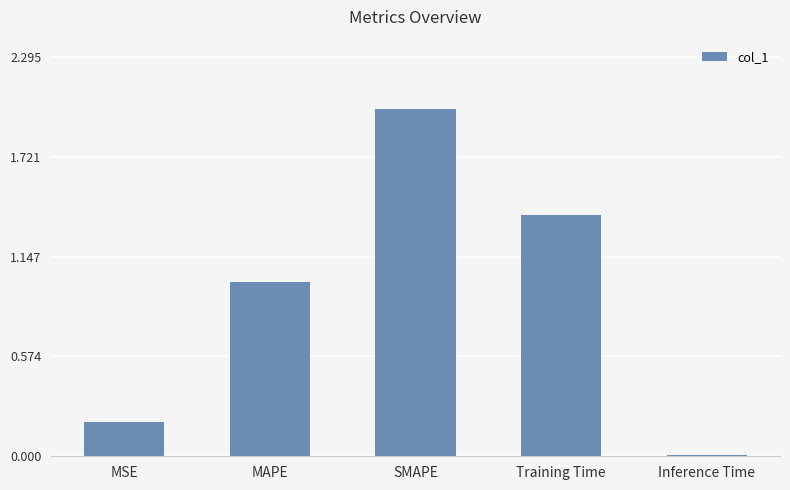

What is the sum of all values?

4.6